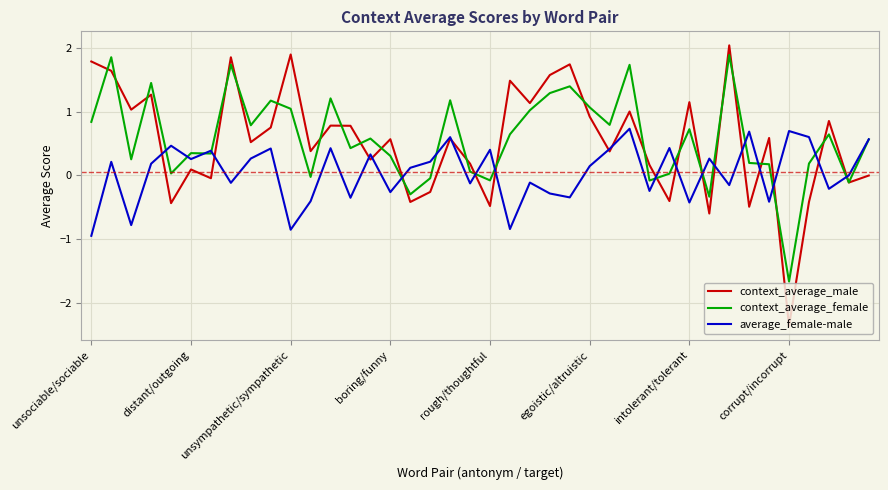

Which series has the largest range (max minus min)?

context_average_male